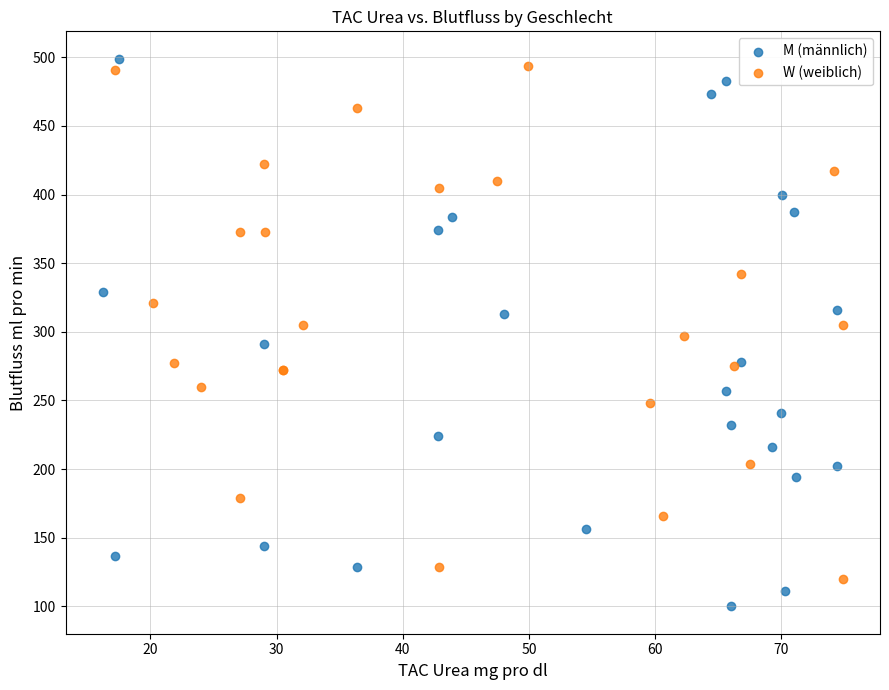

Which series reaches the minimum Y coordinate?

M (männlich)